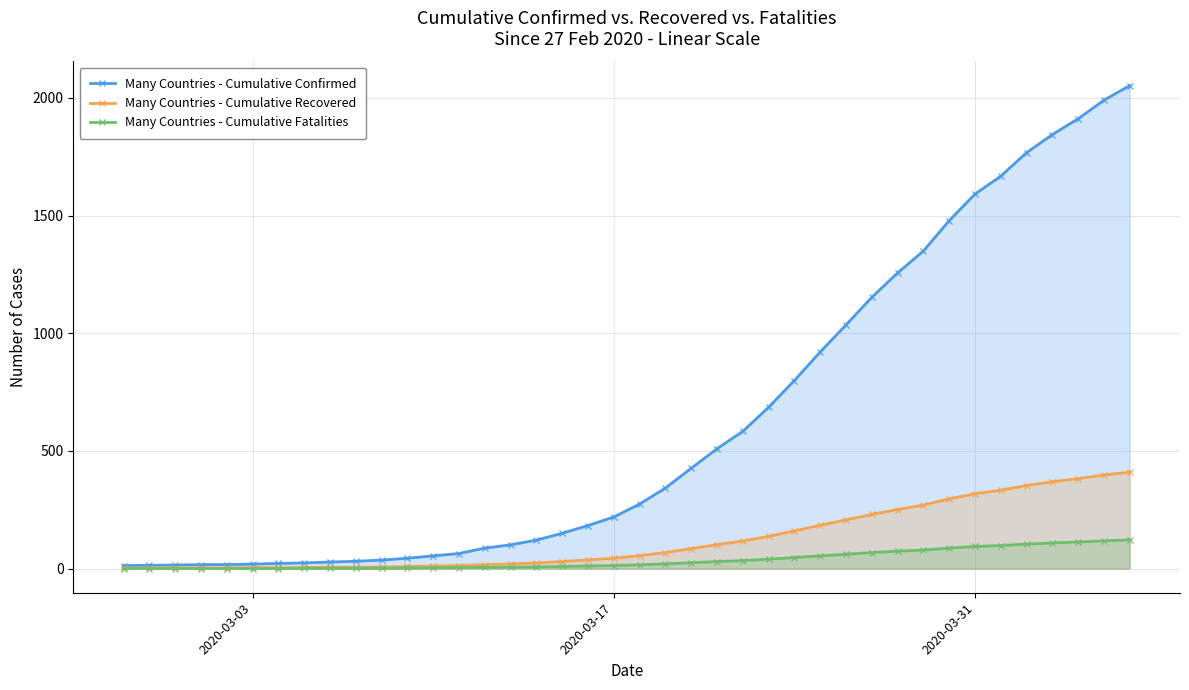

List the series in order of their peak value, lowest first.

Many Countries - Cumulative Fatalities, Many Countries - Cumulative Recovered, Many Countries - Cumulative Confirmed